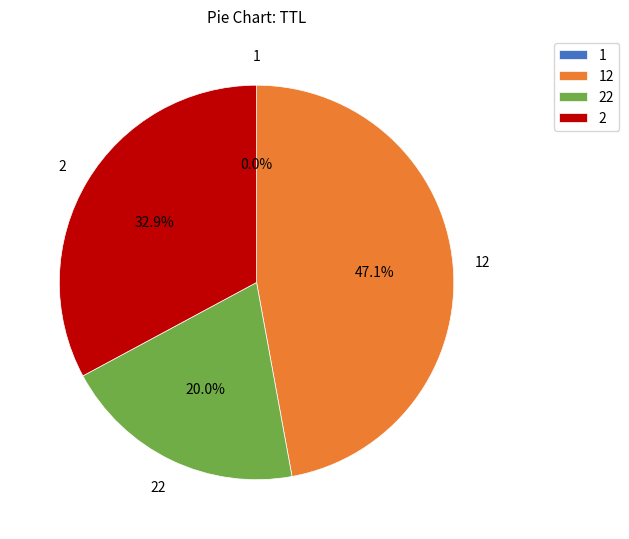

To the nearest percent, what is the difference between the largest and smallest slice percentages?

47%